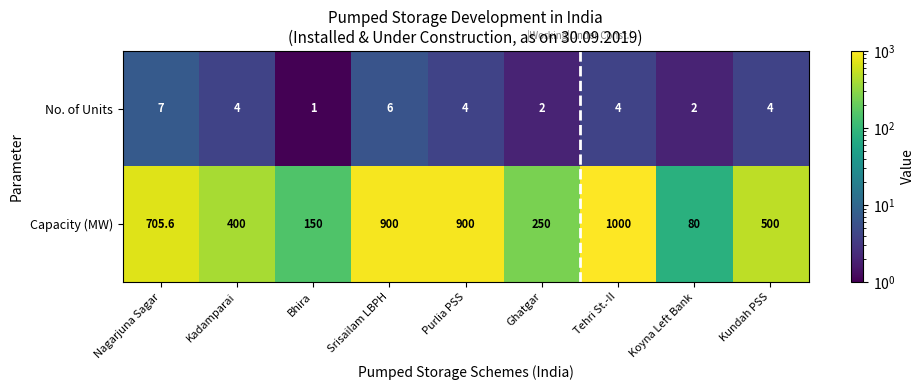

Reading left to right, transcribe all the data shown in this chart.

No. of Units: 7.0	4.0	1.0	6.0	4.0	2.0	4.0	2.0	4.0
Capacity (MW): 705.6	400.0	150.0	900.0	900.0	250.0	1000.0	80.0	500.0